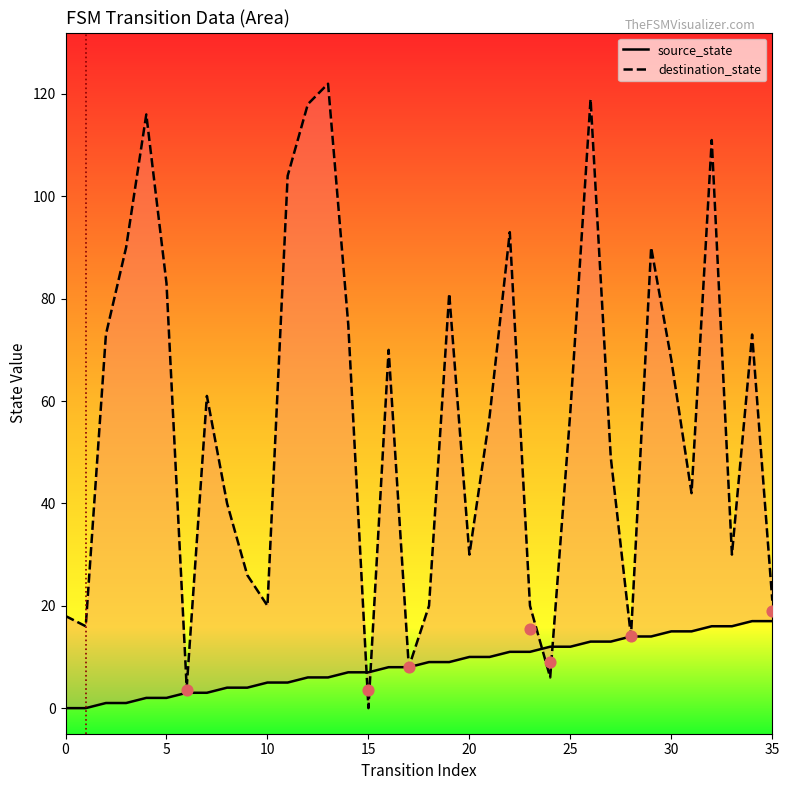

Which series has the largest total across all categories?

destination_state